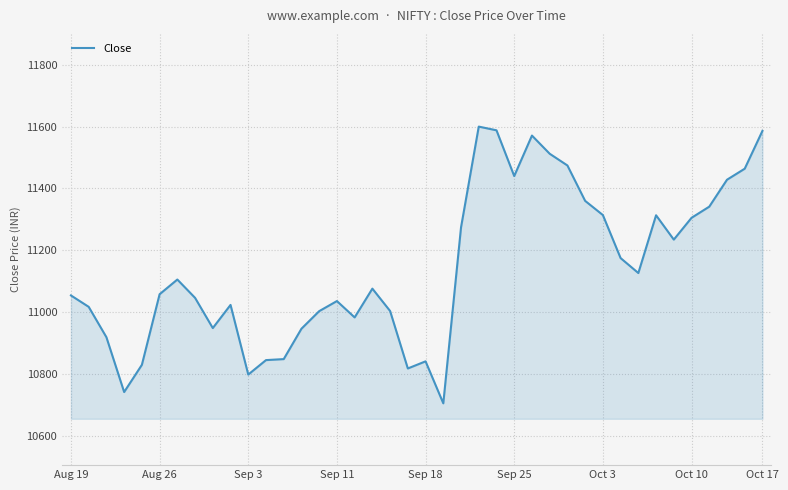

What is the smallest value displayed?

10704.8